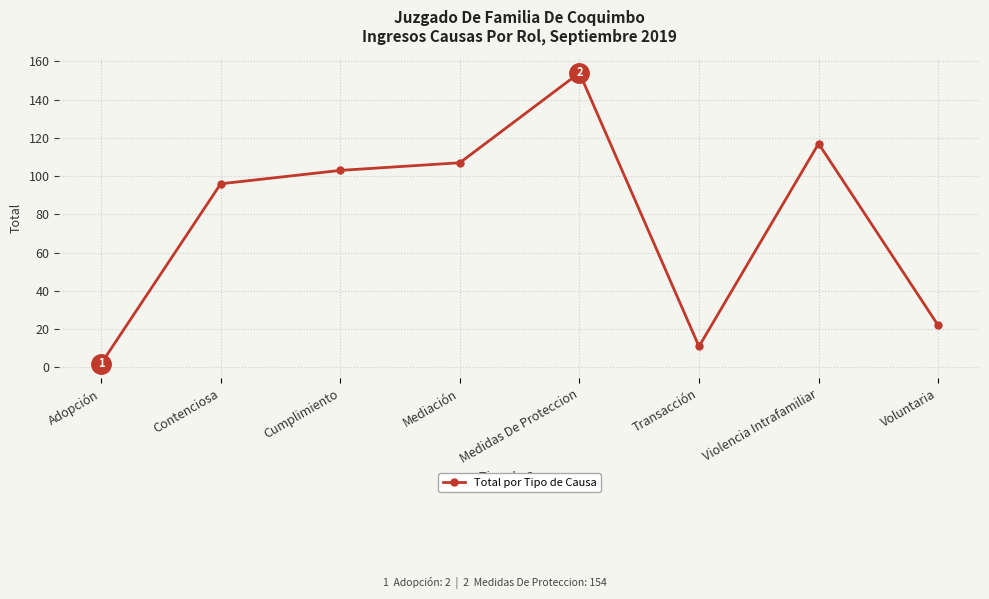

What is the ratio of the value at Cumplimiento to the value at Violencia Intrafamiliar?

0.9